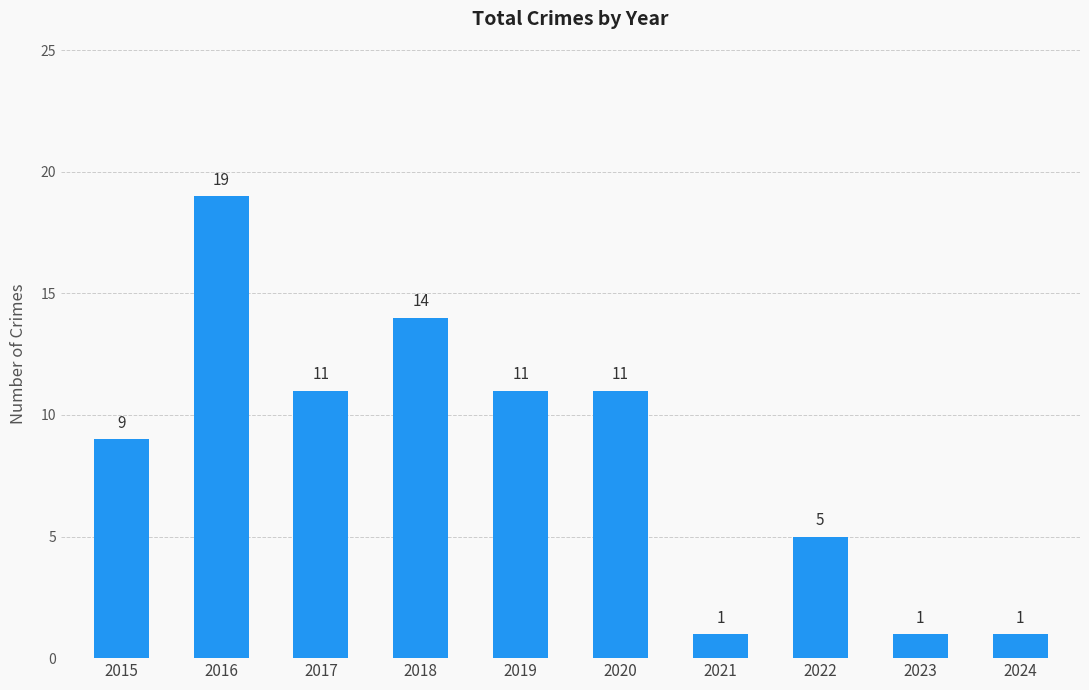

What is the minimum value shown in the chart?

1